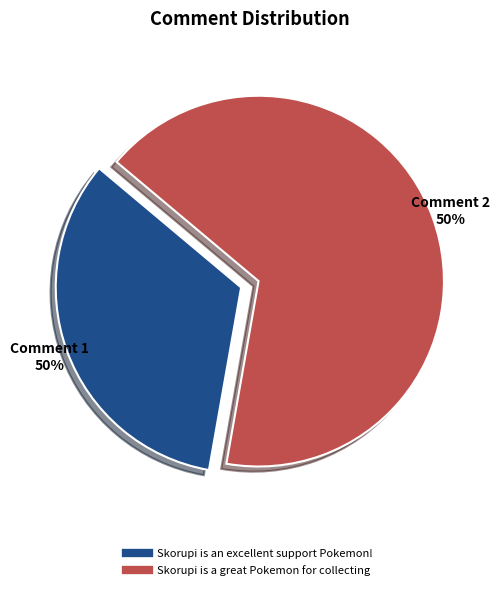

What is the total percentage of Skorupi is a great Pokemon for collecting and Skorupi is an excellent support Pokemon!?

100.0%